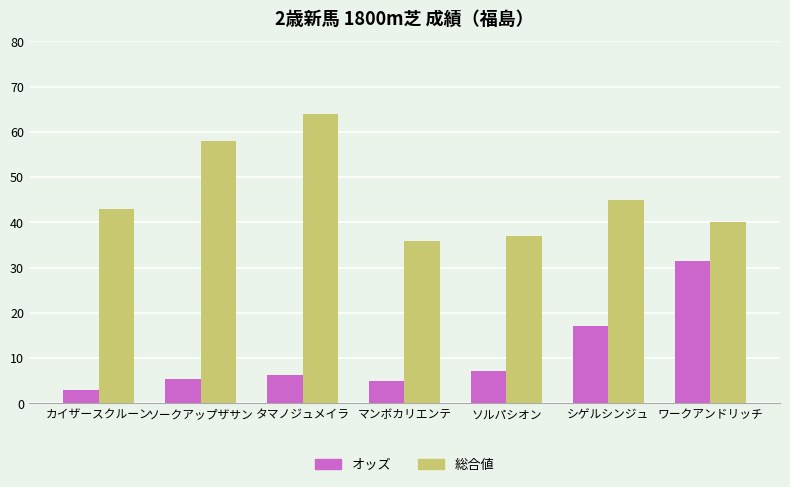

What is the label of the 7th bar from the right?

カイザースクルーン